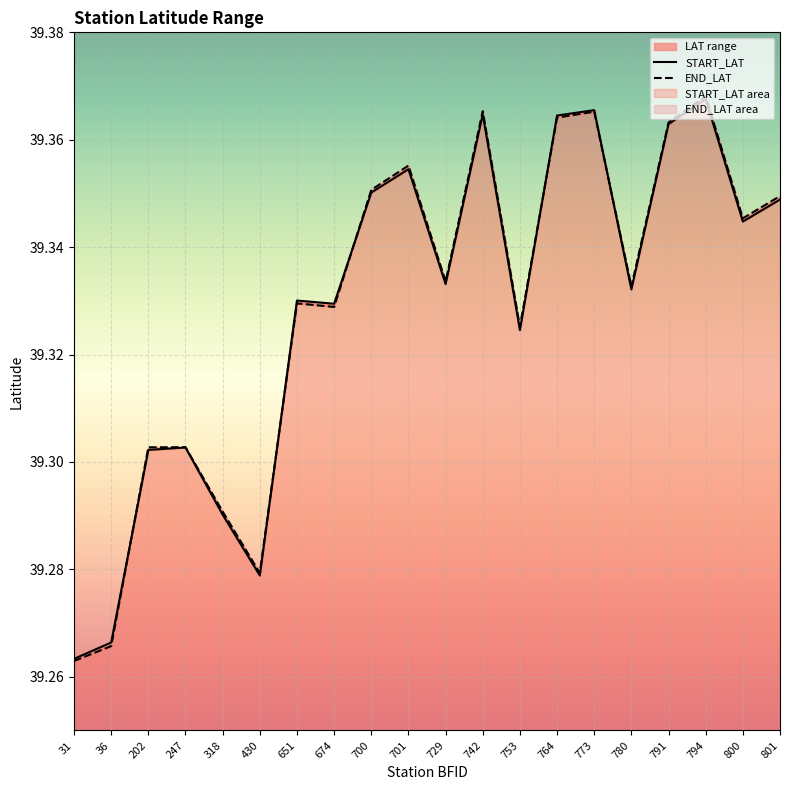

What is the difference between the second highest and minimum values in the END_LAT series?

0.1